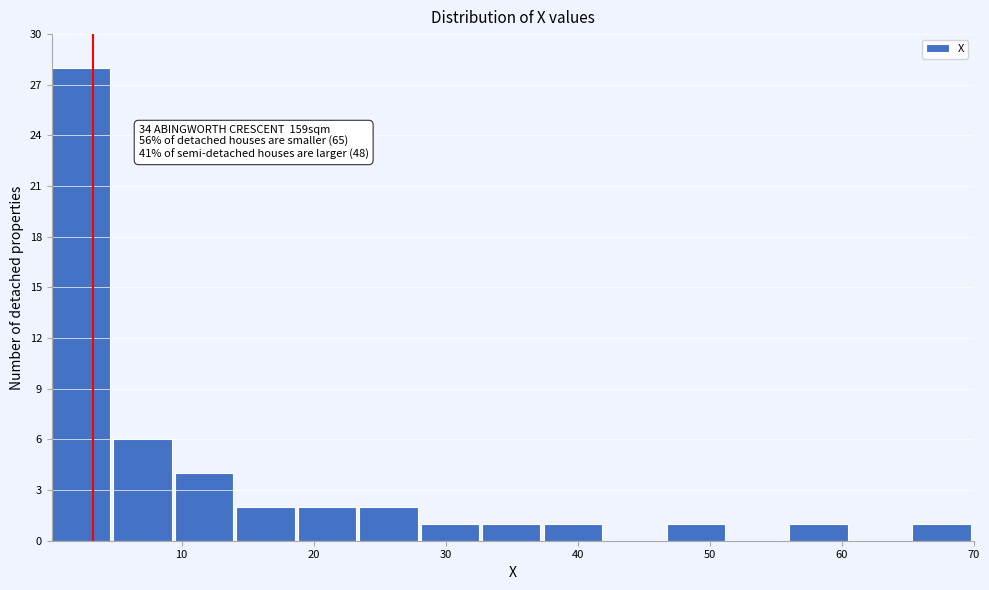

Which range on the x-axis has the tallest bar?

0 to 5